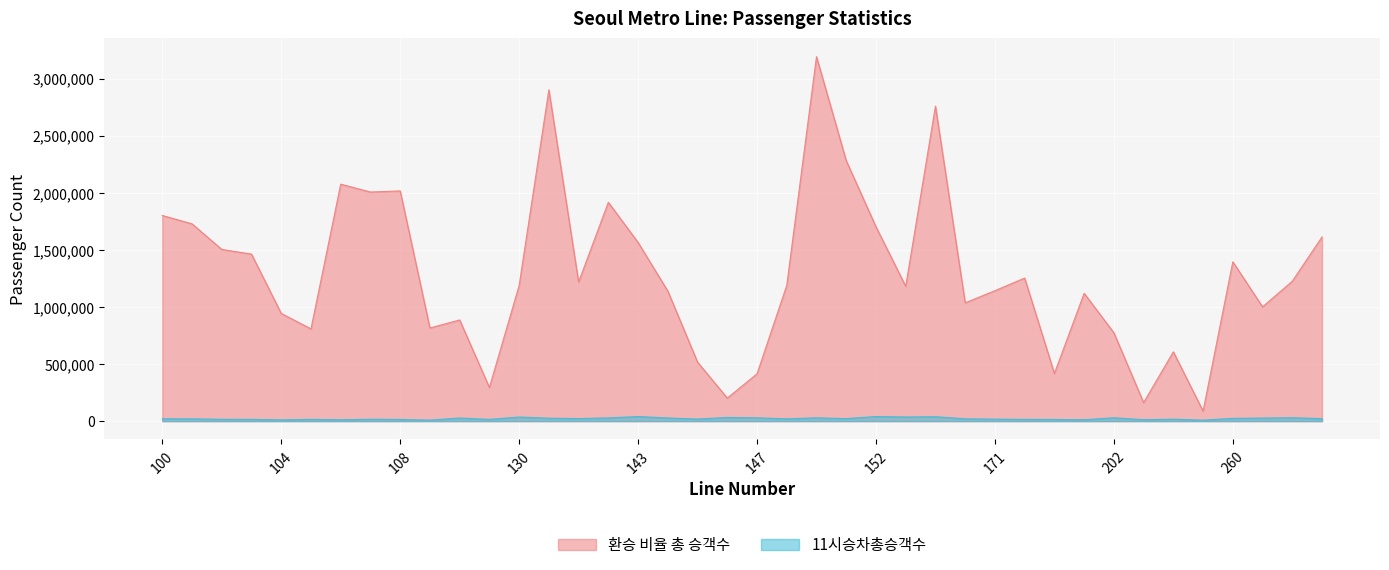

The 11시승차총승객수 series shows 25542 at 107. True or false?

False